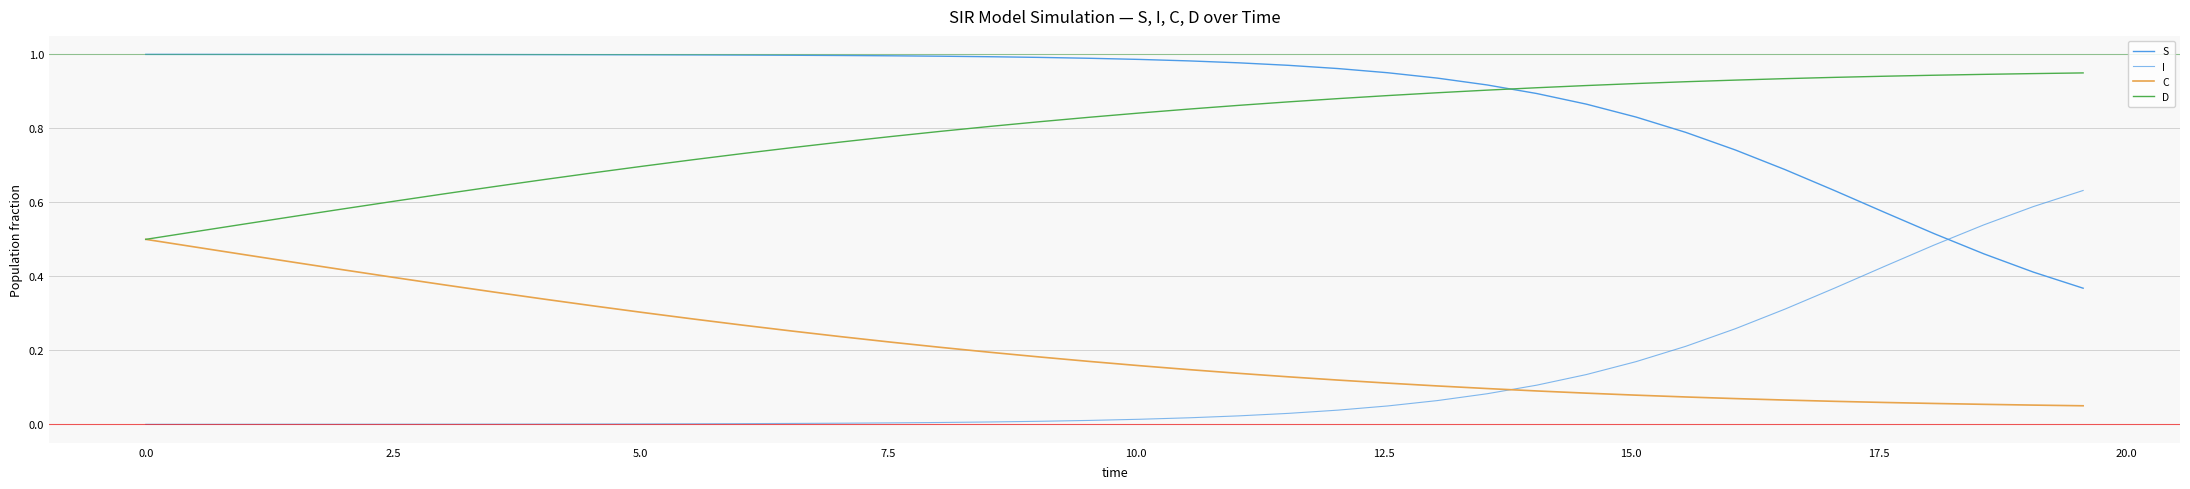

At how many categories does at least one series exceed 0?

40